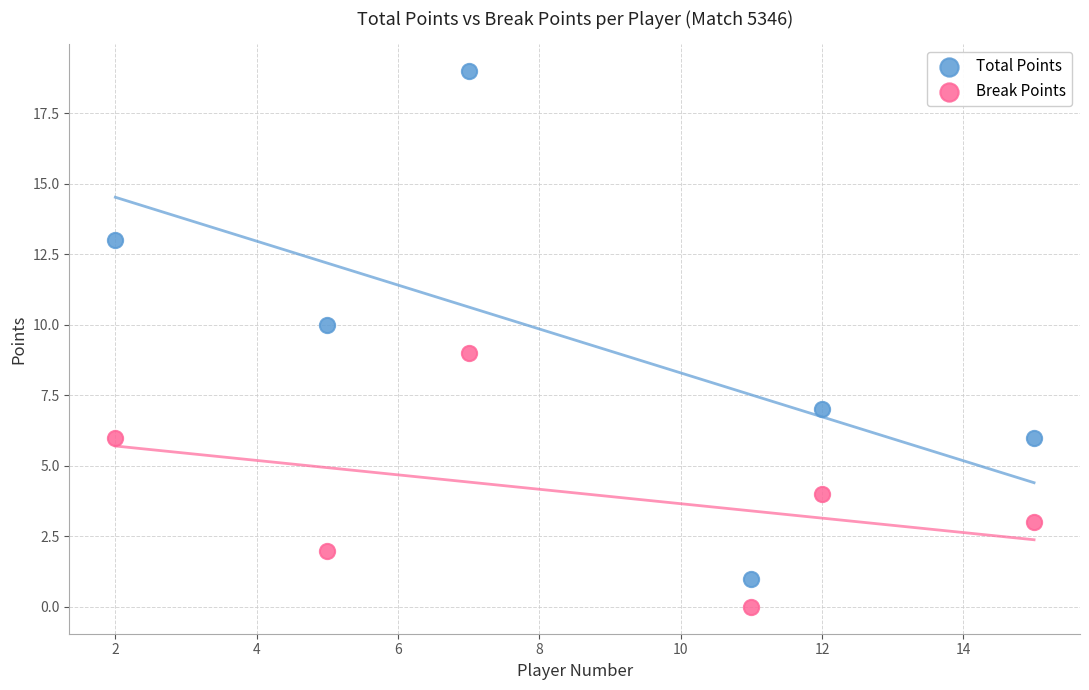

Across all data points, what is the range of X values (max minus min)?

13